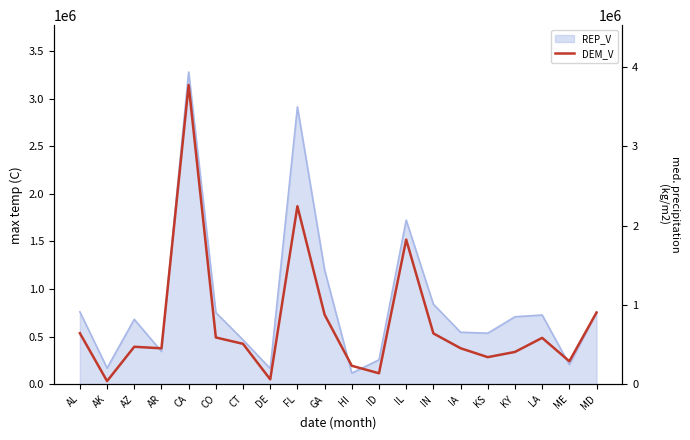

How many interior local valleys (lower than both neighbors) does the data have?

6